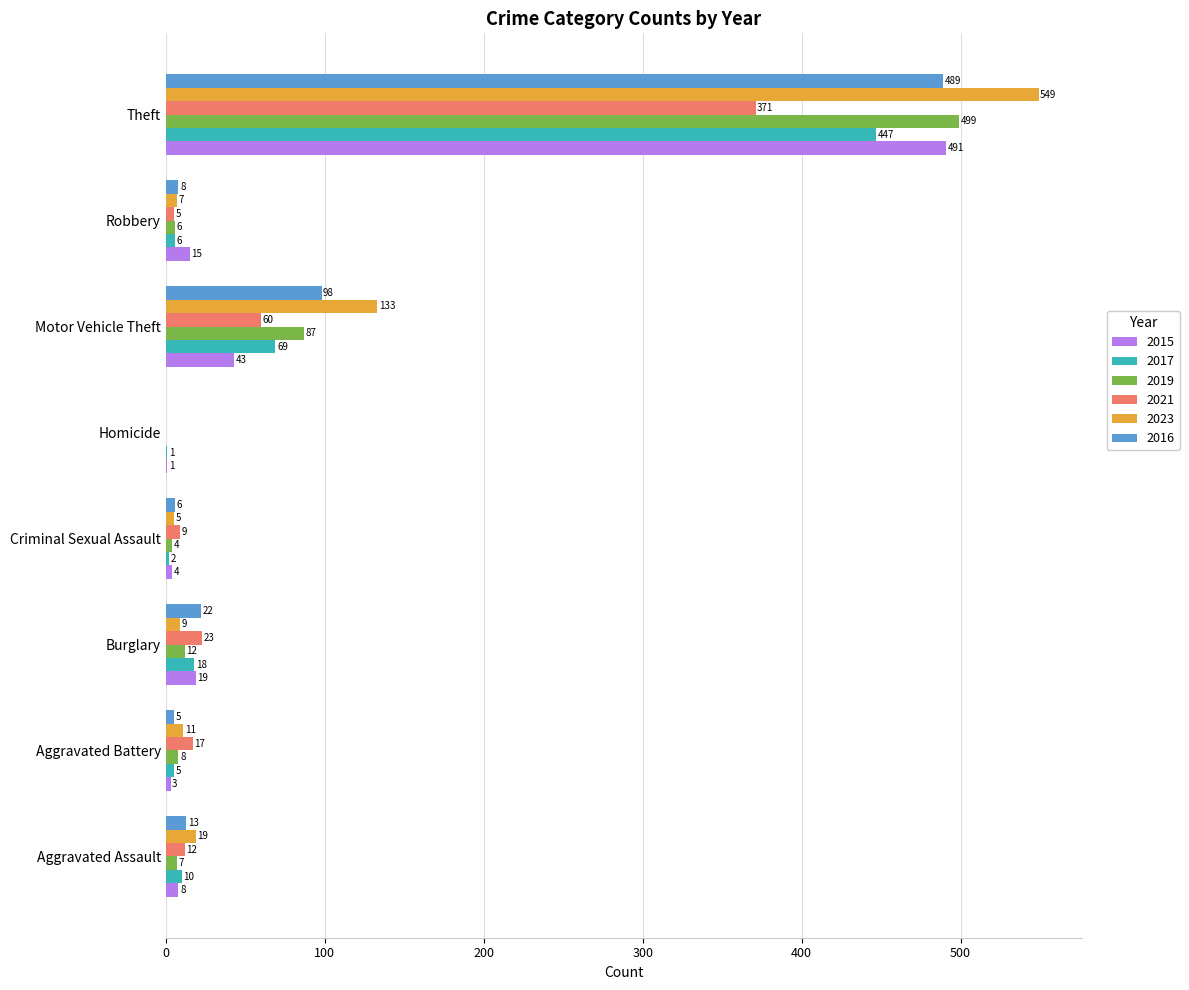

The 2021 series shows -175 at Homicide. True or false?

False